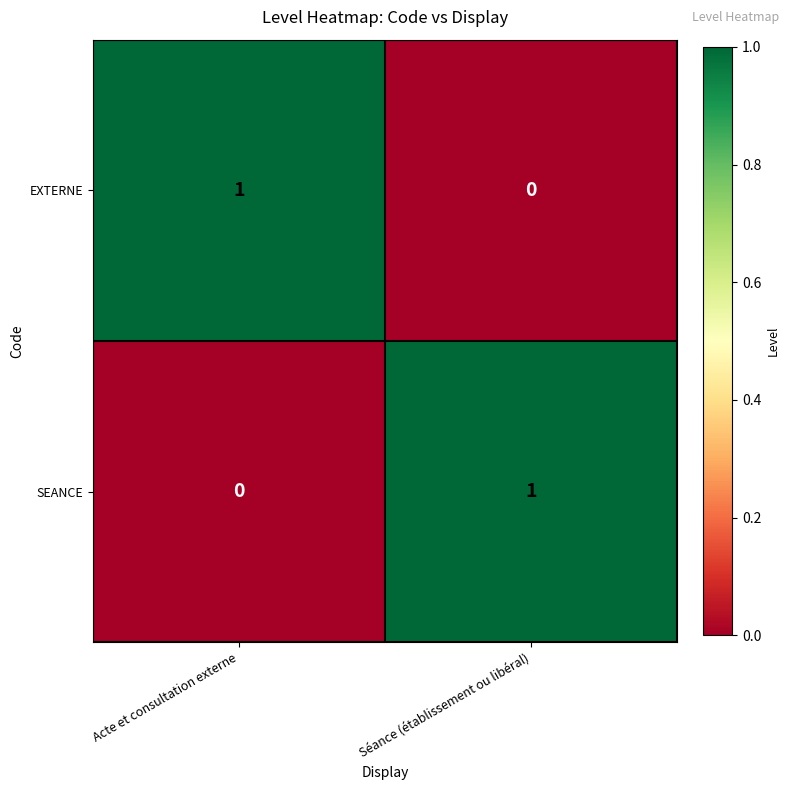

At which label does SEANCE reach its minimum?

Acte et consultation externe